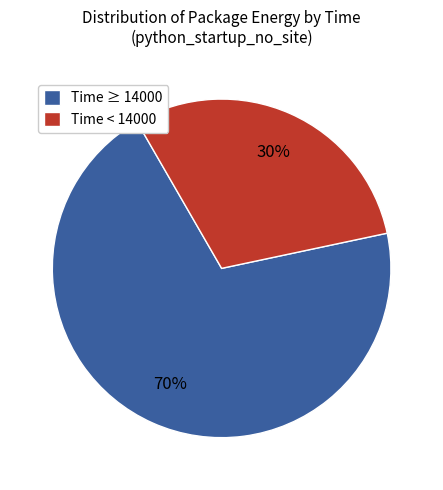

To the nearest percent, what is the average slice percentage?

50%